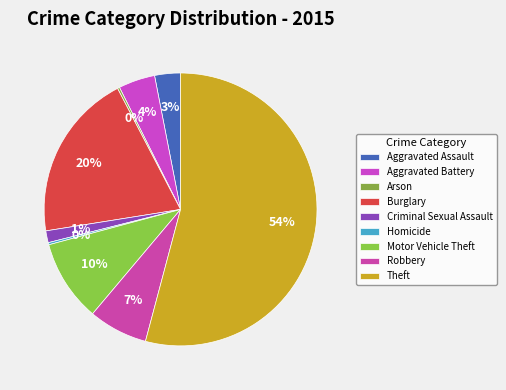

How many segments does this pie chart have?

9